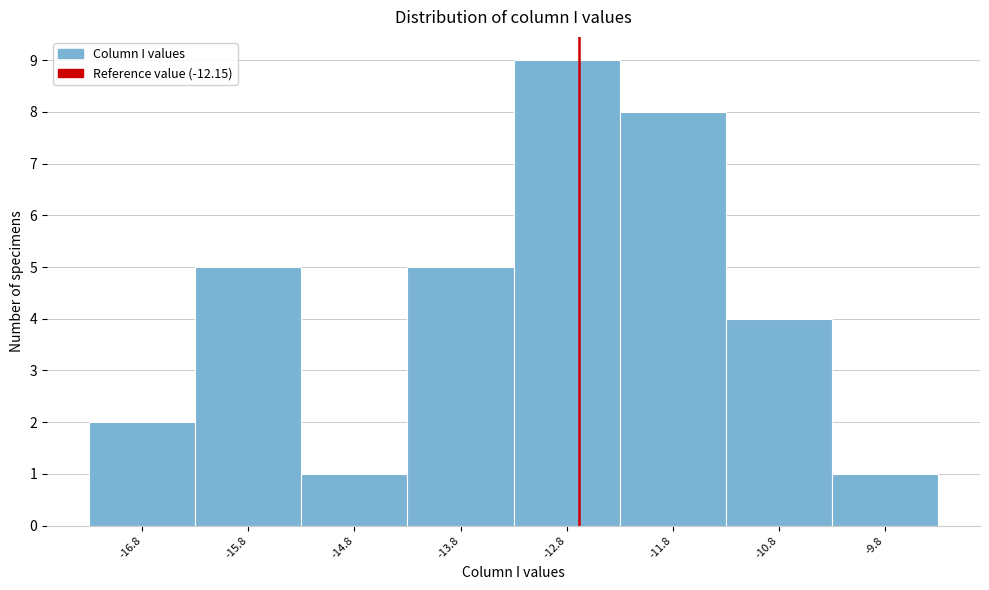

Reading left to right, extract all data points from this chart.

2	5	1	5	9	8	4	1